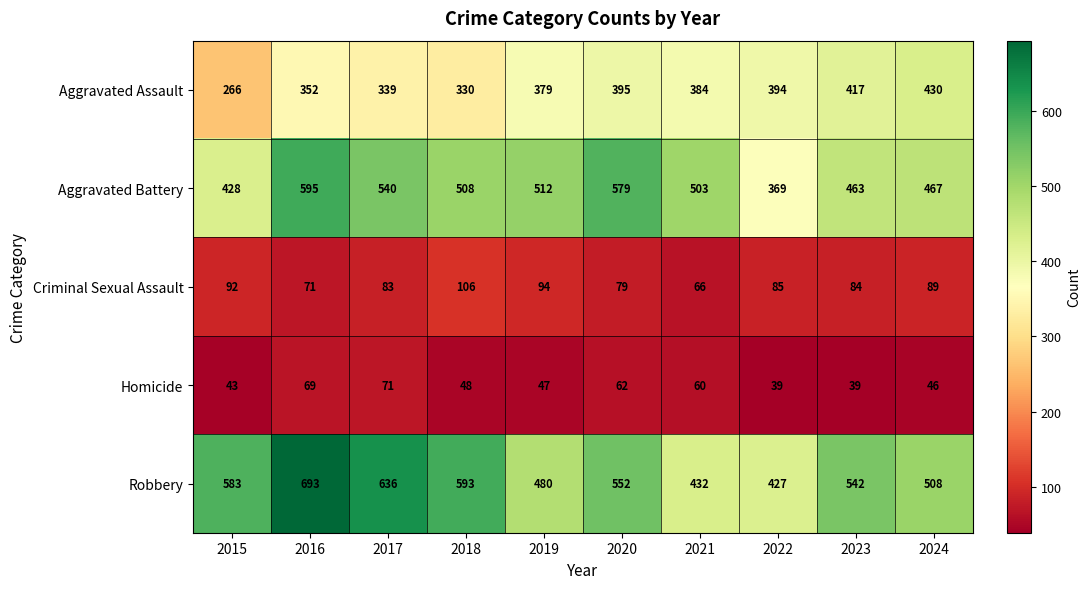

What is the minimum value for Aggravated Battery?

369